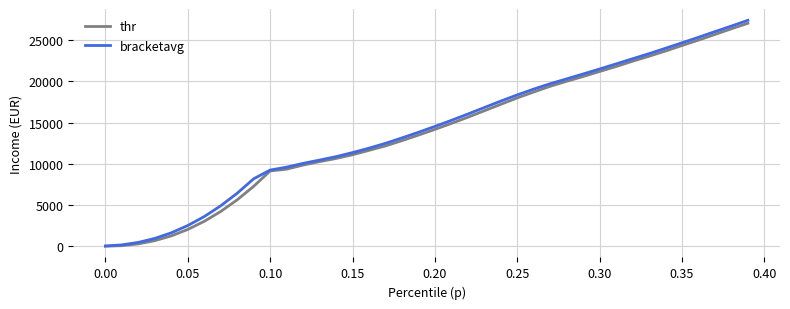

Which series has the largest range (max minus min)?

bracketavg